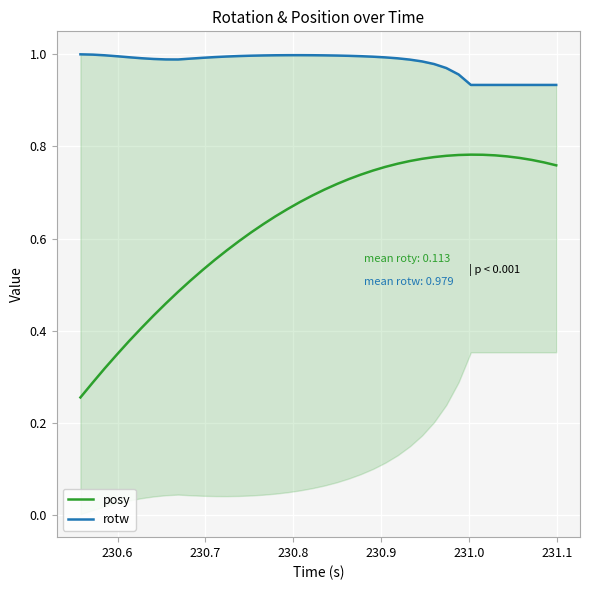

What is the minimum value for posy?

0.3